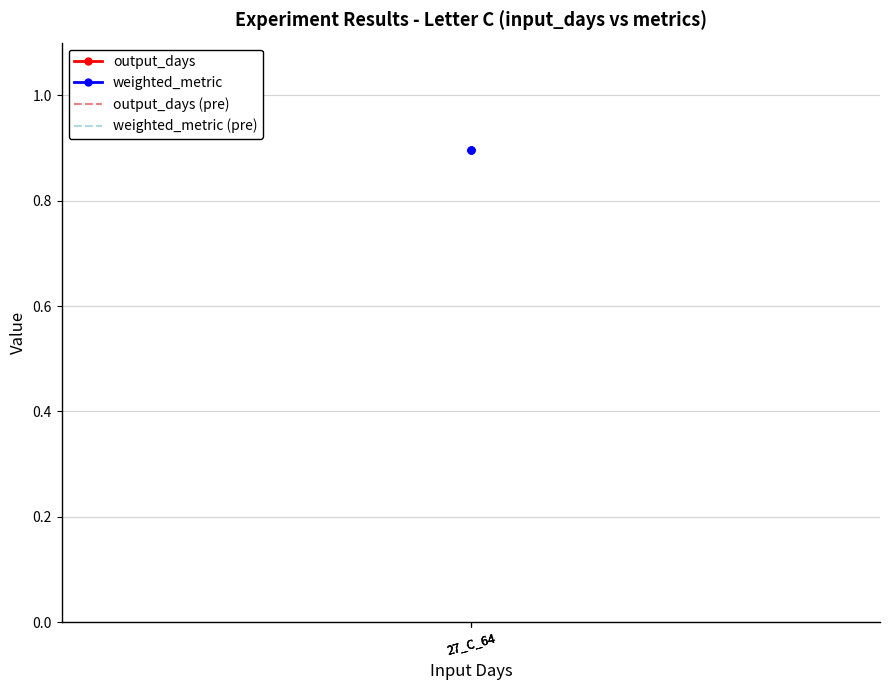

What is the average value of the output_days (pre) series?

9.5